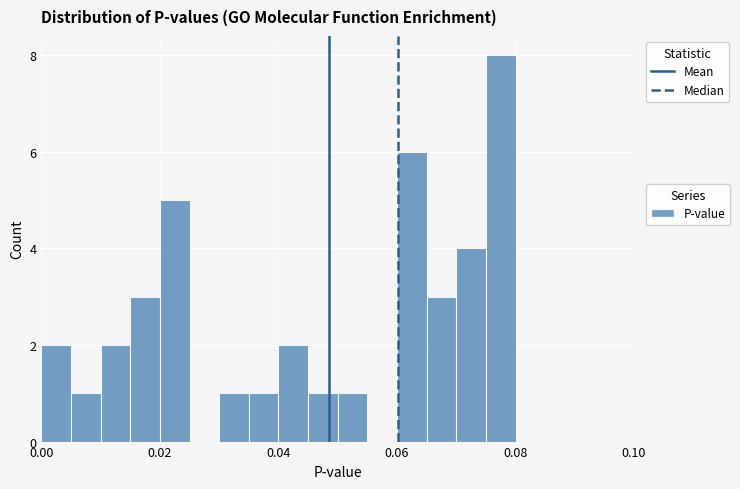

Read against the x-axis, roughly where is the centre of the tallest bar?

0.078